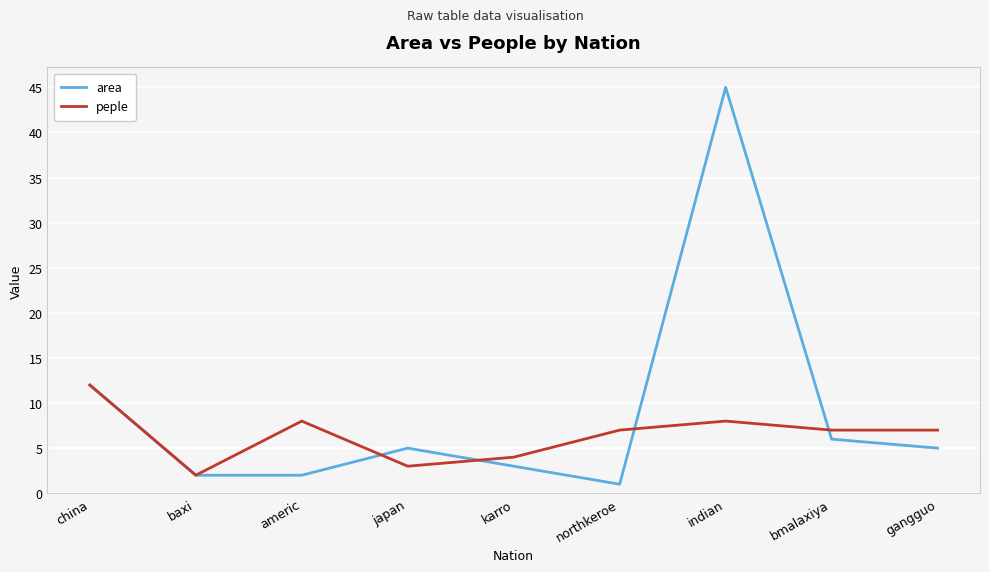

List the series in order of their overall mean, lowest first.

peple, area